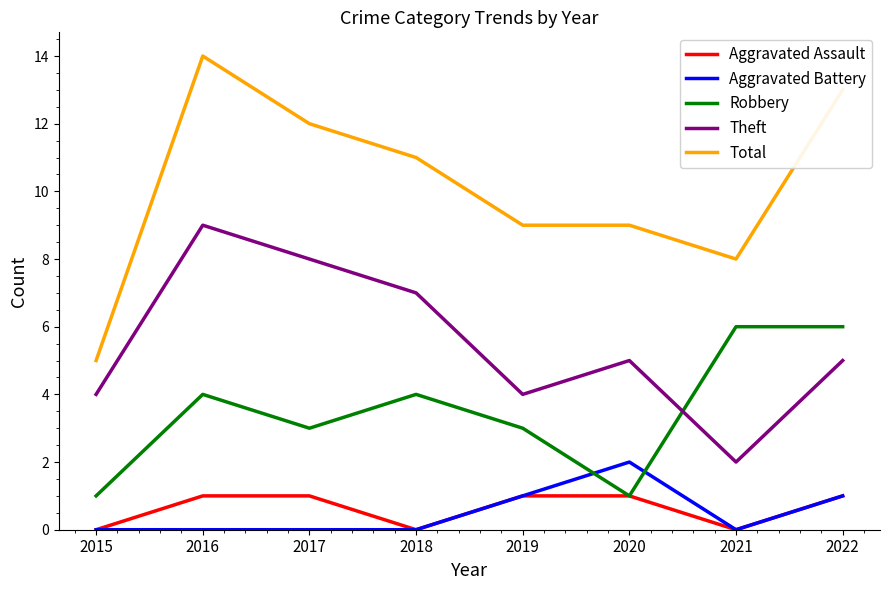

True or false: Total and Aggravated Assault intersect in this chart.

False